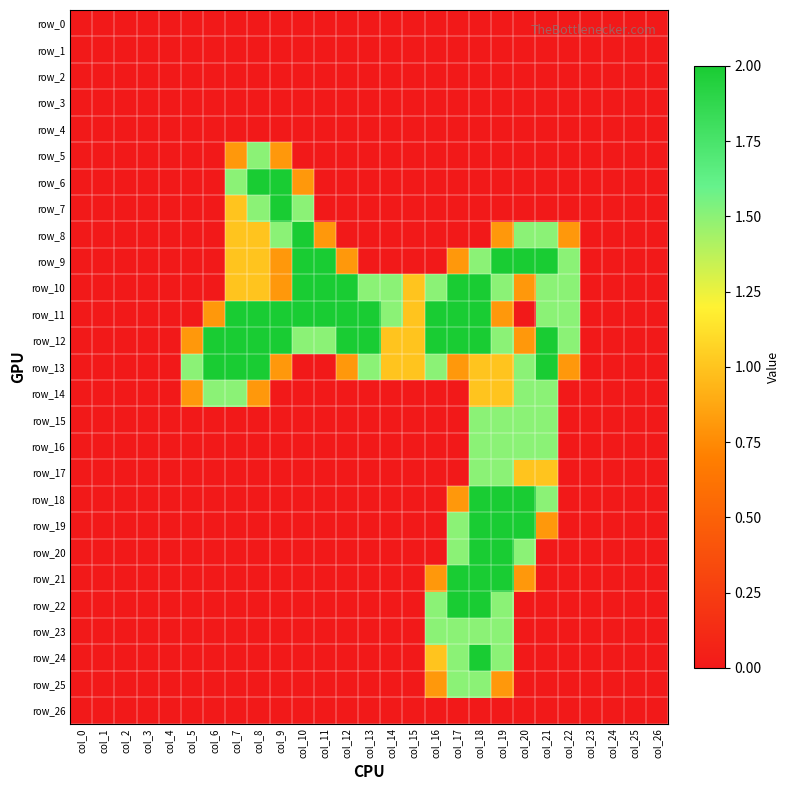

Which series has the largest total across all categories?

row_12